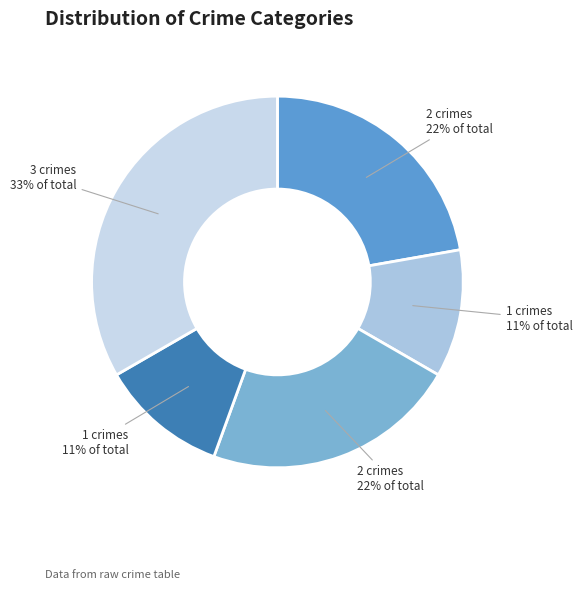

Does any single category account for the majority?

No